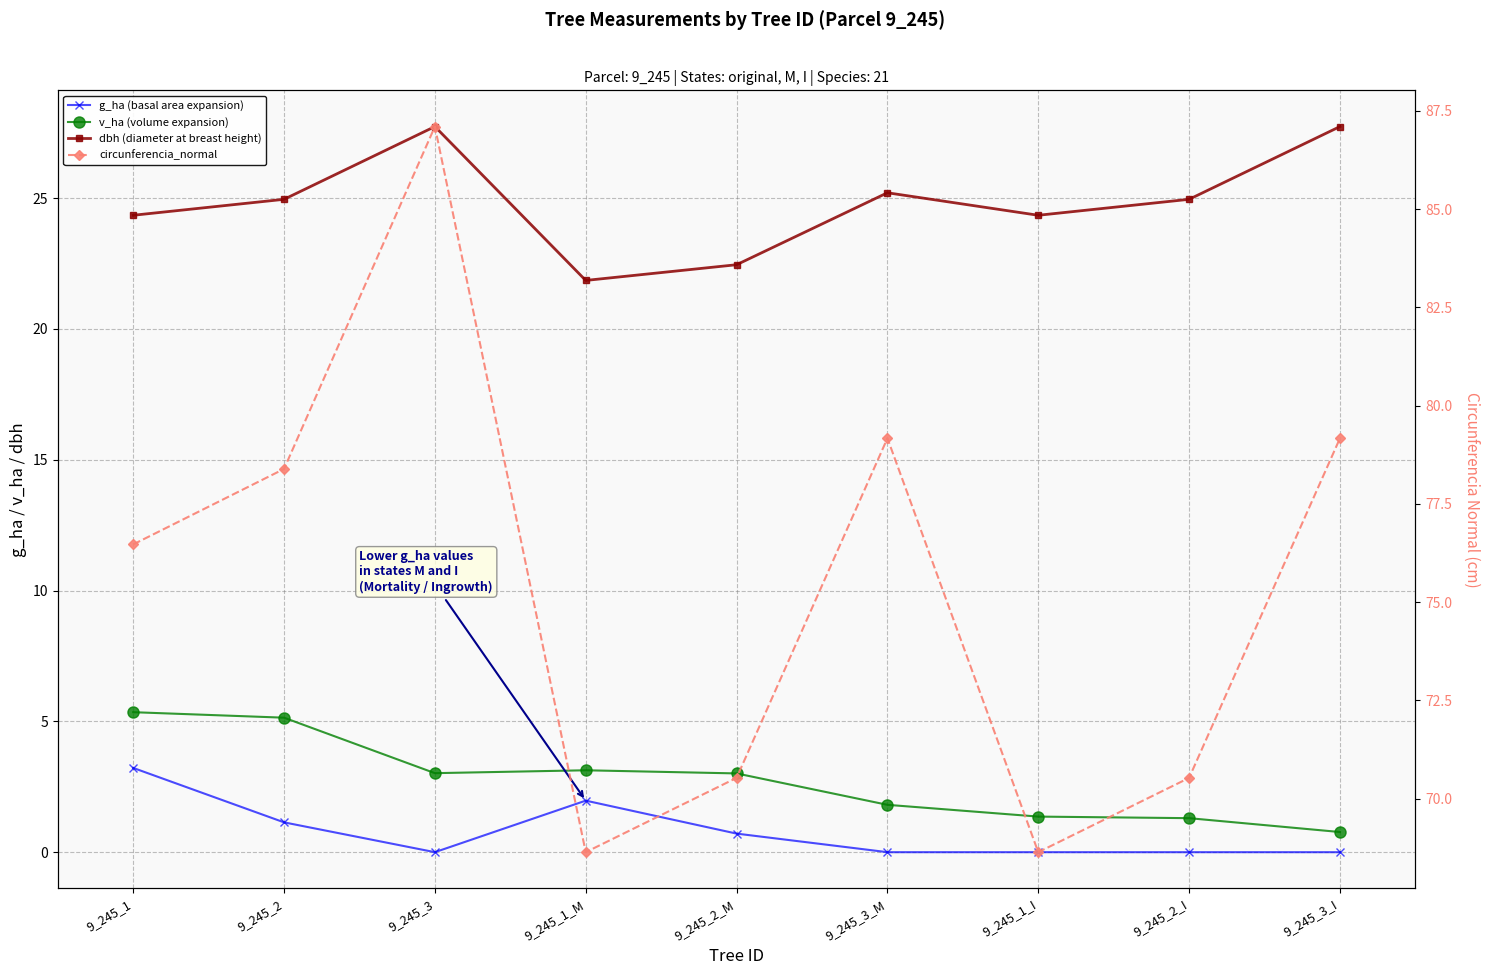

Is it true that g_ha (basal area expansion) equals 1.1 at 9_245_2?

True